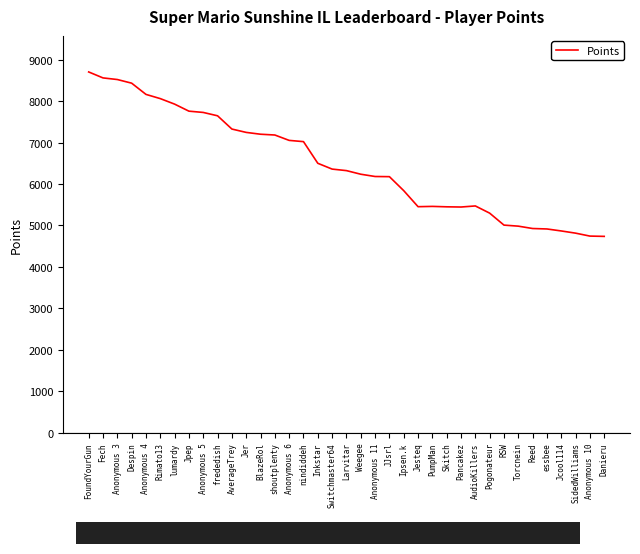

The chart shows a value of 6325 at Larvitar. True or false?

True